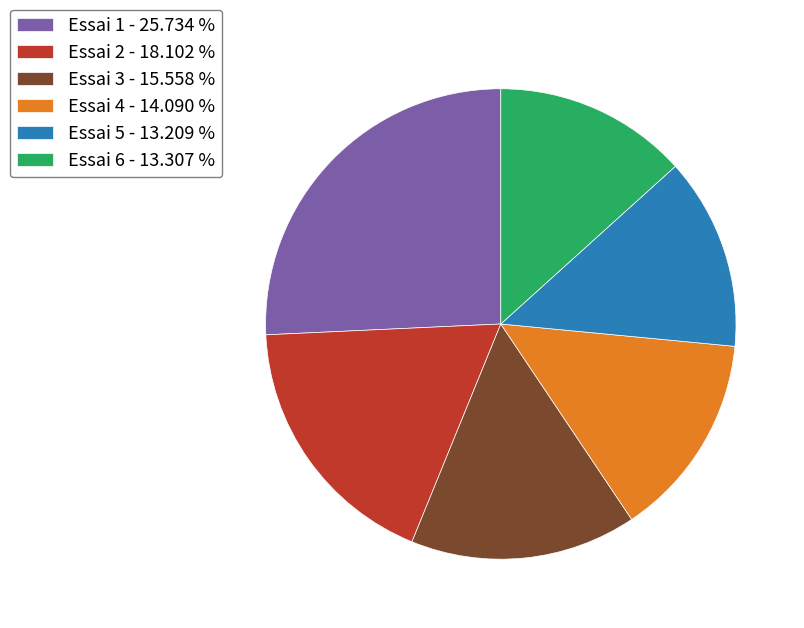

Do Essai 2 - 18.102 % and Essai 4 - 14.090 % together represent more than half of the pie?

No